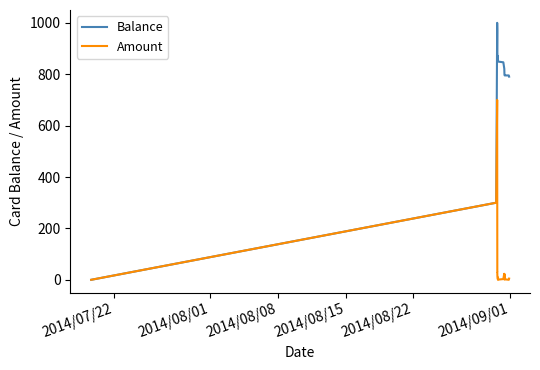

Which series has the largest range (max minus min)?

Balance